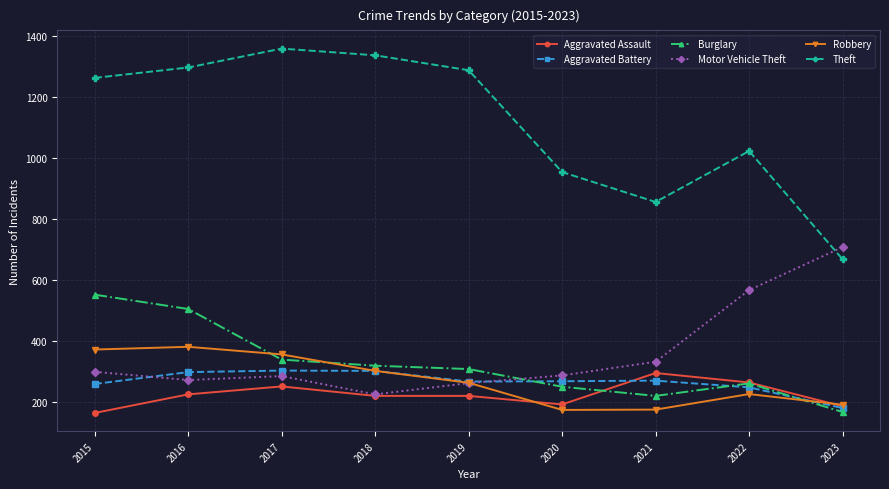

Which series has the largest range (max minus min)?

Theft